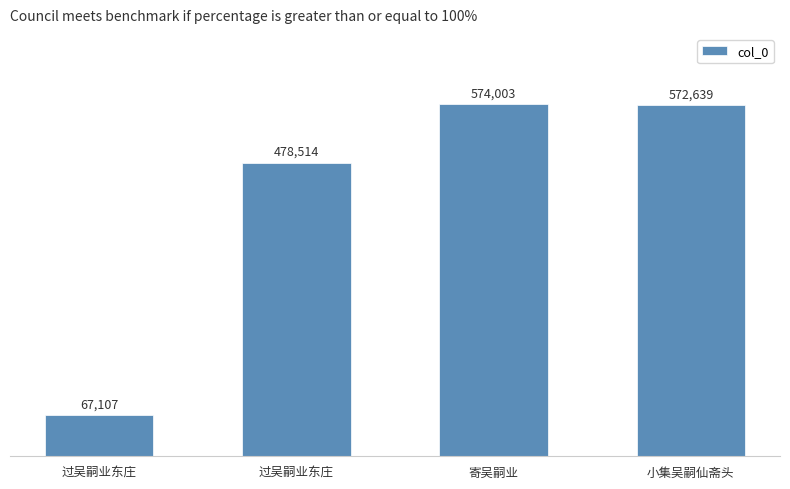

True or false: the data shows 860388 at 小集吴嗣仙斋头.

False